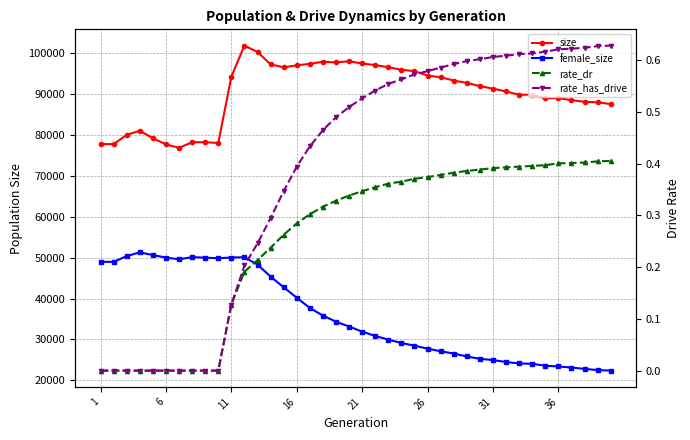

True or false: rate_dr has more than 1 interior local peaks.

False